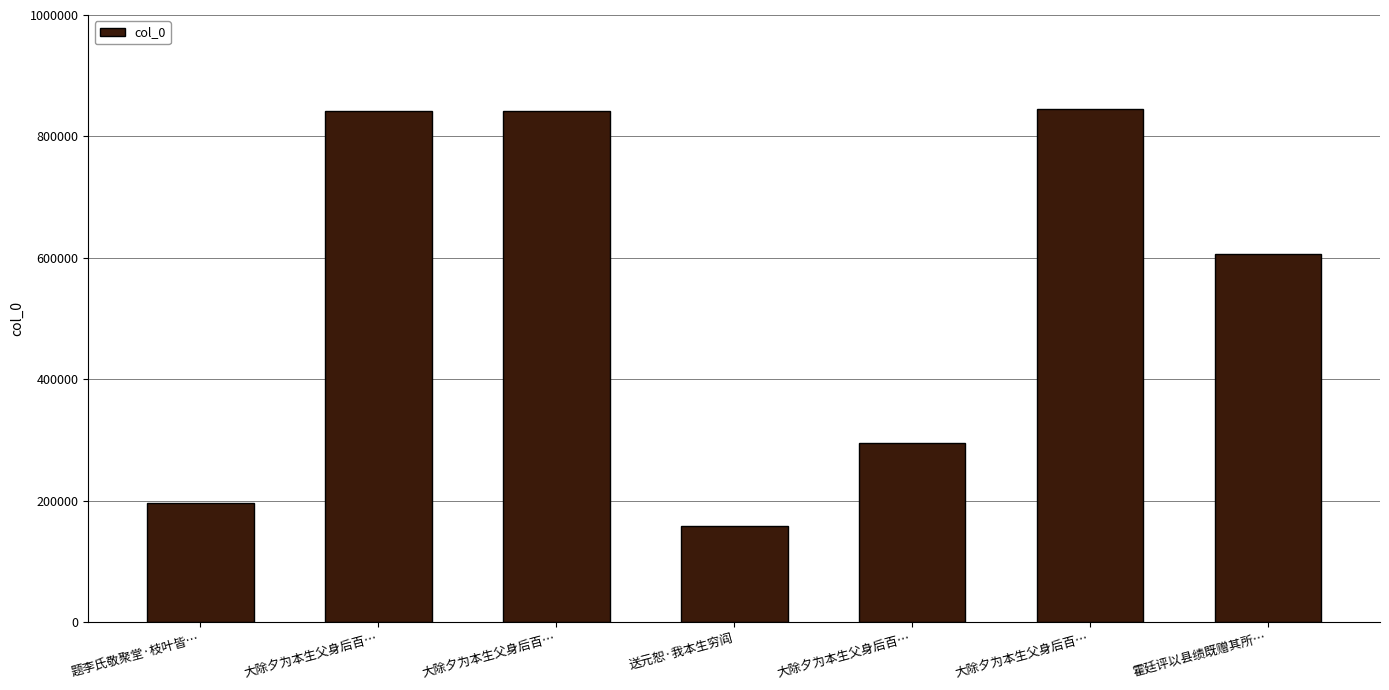

What is the label of the 2nd bar from the left?

大除夕为本生父身后百…